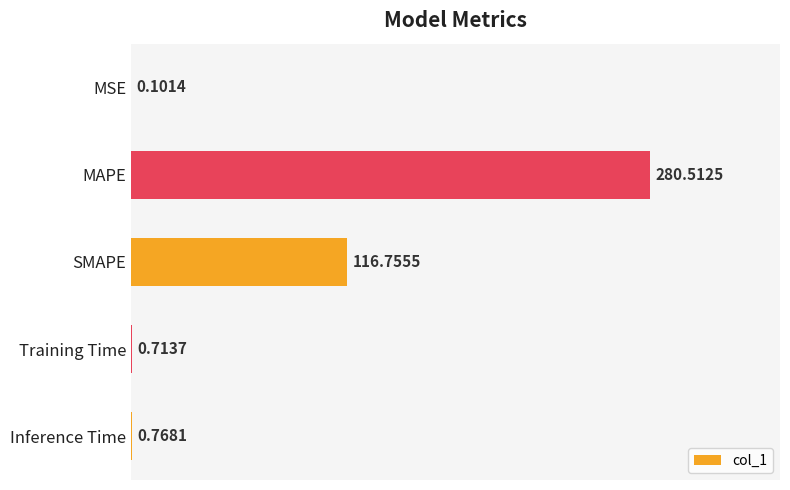

Where is the data nearest to the value 140?

SMAPE